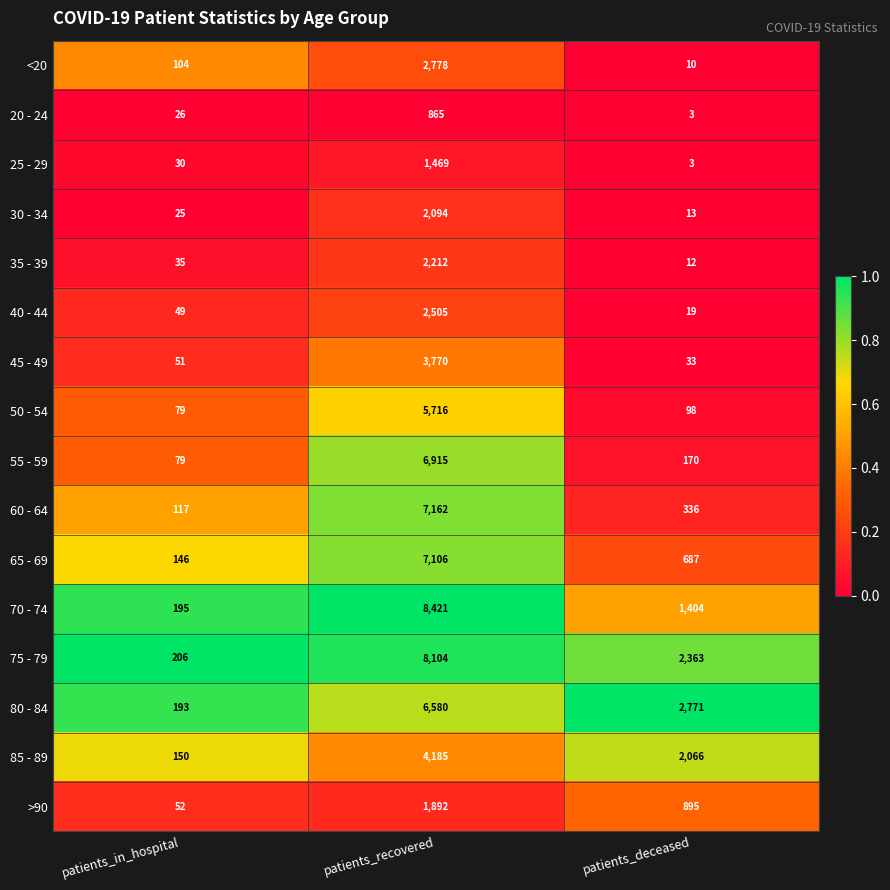

Between patients_in_hospital and patients_deceased, which series saw the biggest shift?

80 - 84